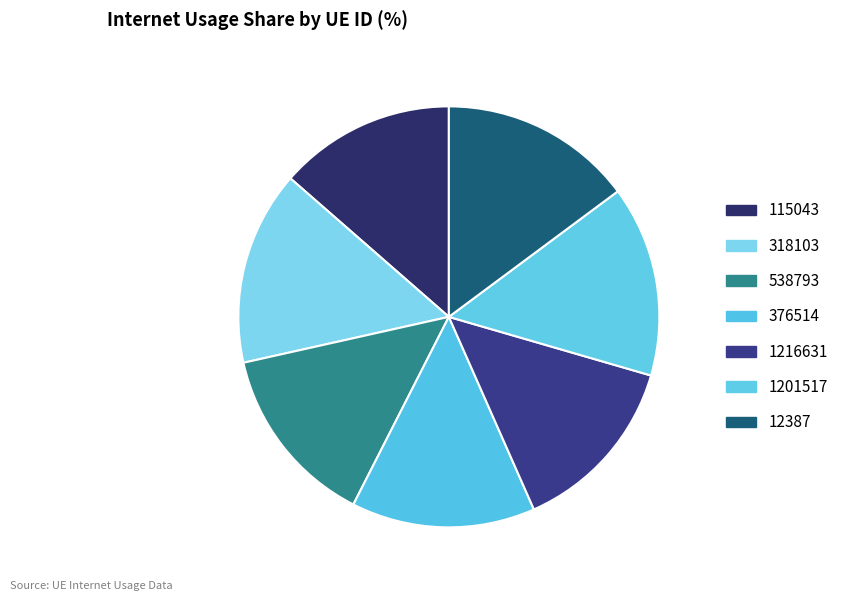

Count the number of slices in the pie.

7